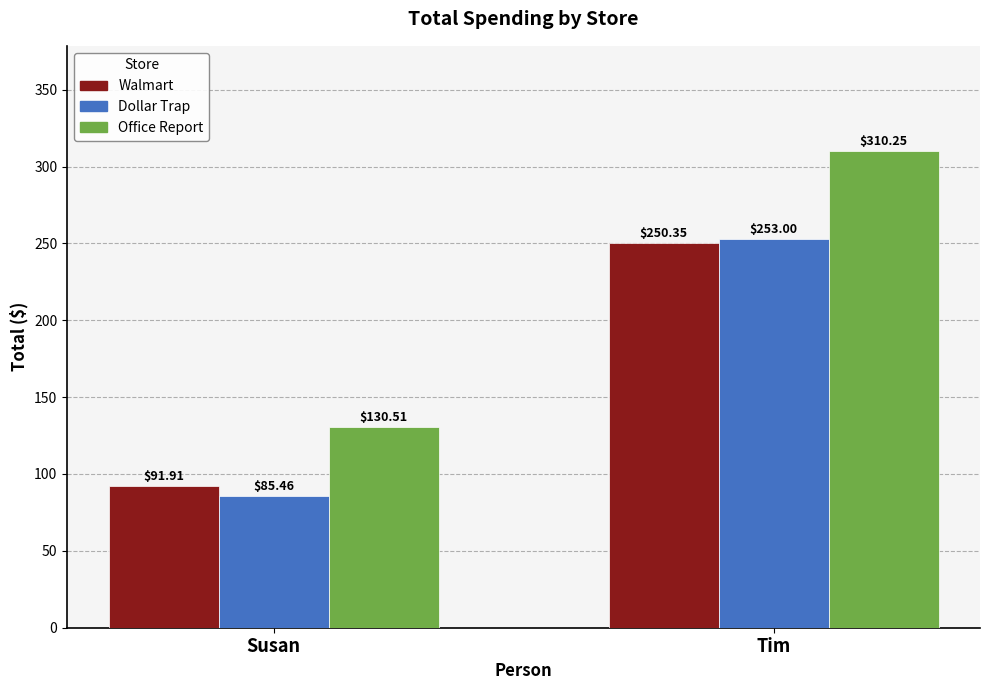

How many values in the Dollar Trap series are below 253?

1